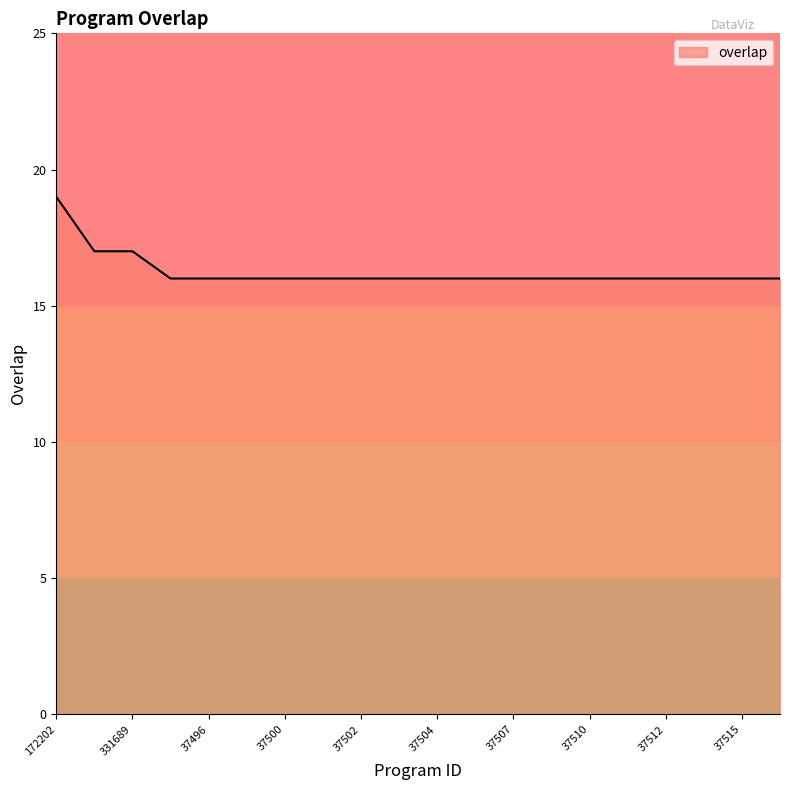

What is the greatest value displayed?

19